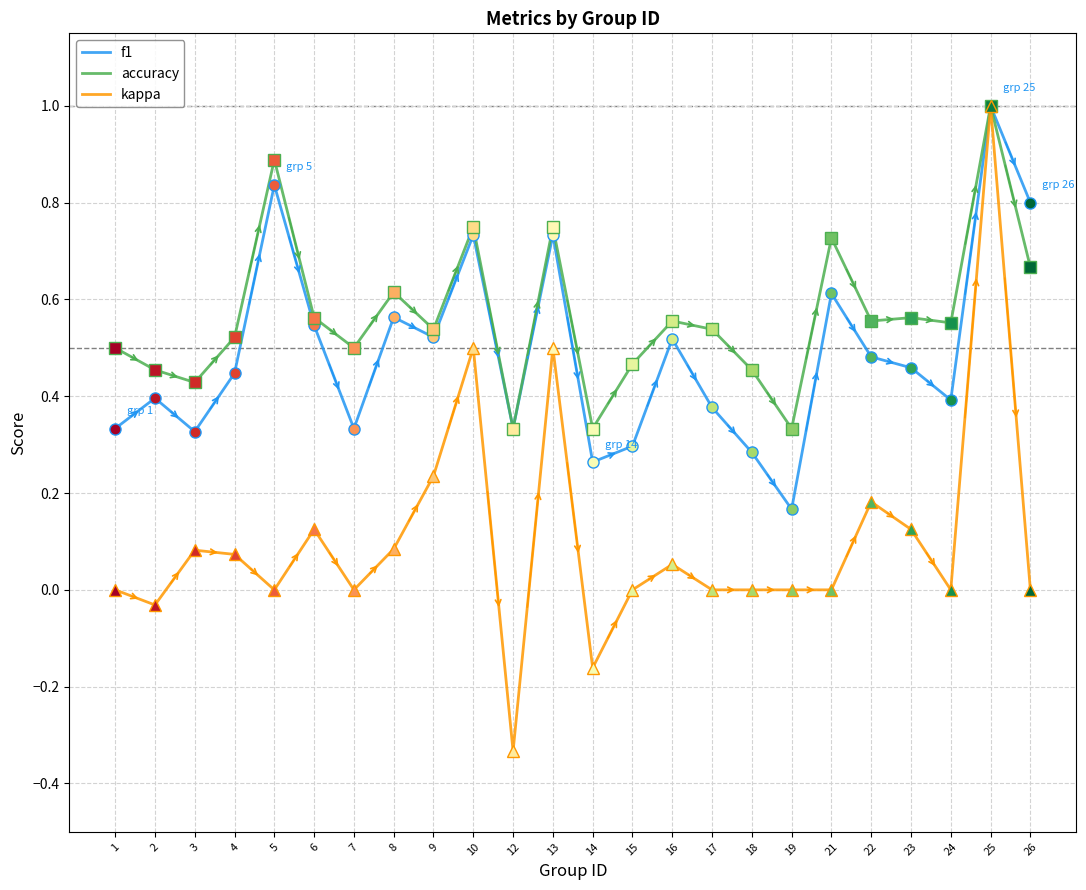

What are all the series names shown in the legend?

f1, accuracy, kappa